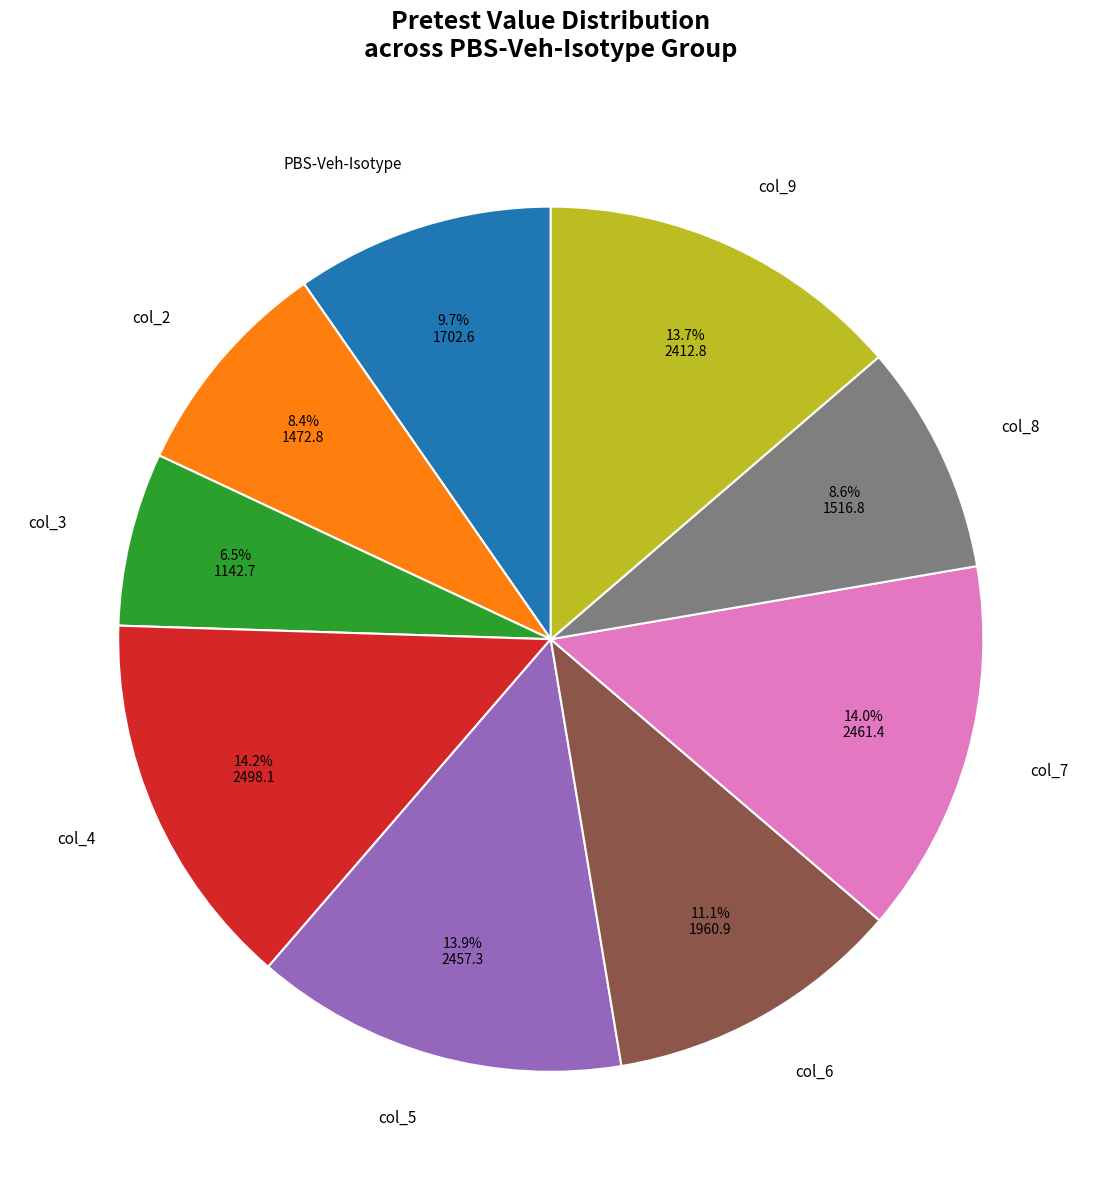

The col_6 slice represents 1% of the pie. True or false?

False